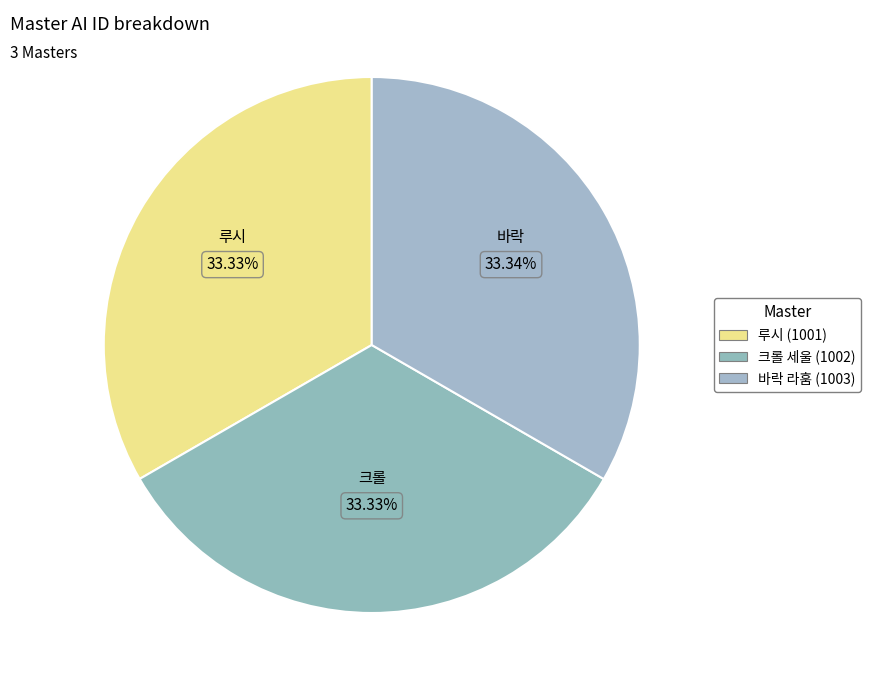

To the nearest percent, what portion does 바락 라훔 (1003) represent?

33%